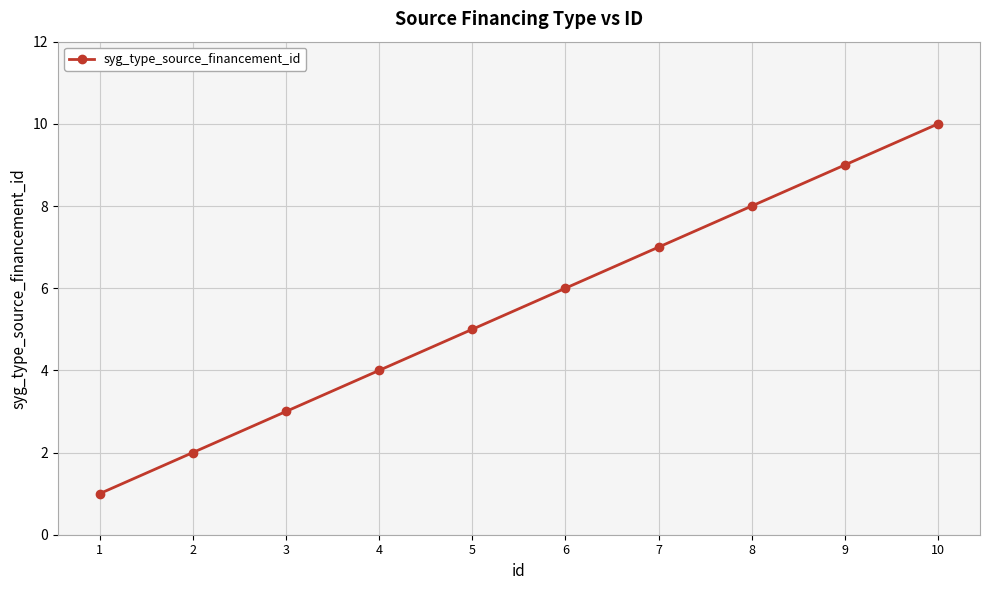

Reading left to right, extract all data points from this chart.

1=1	2=2	3=3	4=4	5=5	6=6	7=7	8=8	9=9	10=10